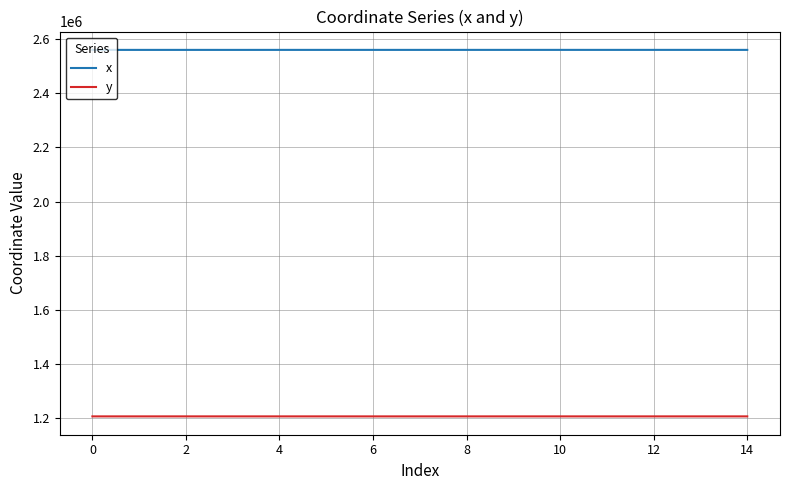

Which series has the largest total across all categories?

x